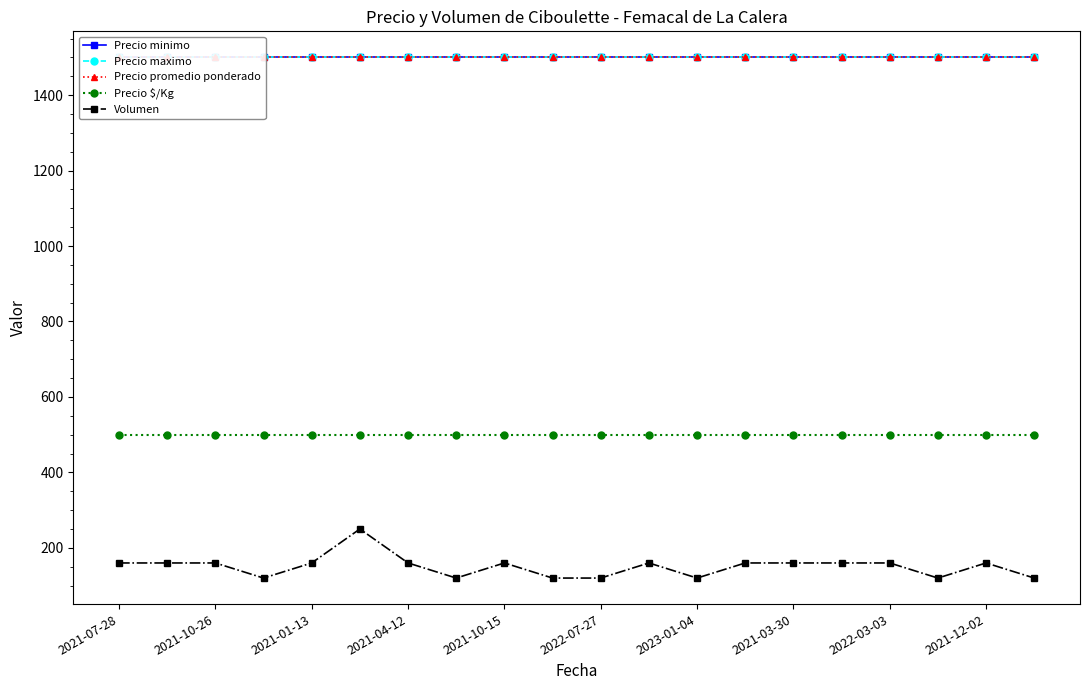

How many lines are shown in the chart?

5